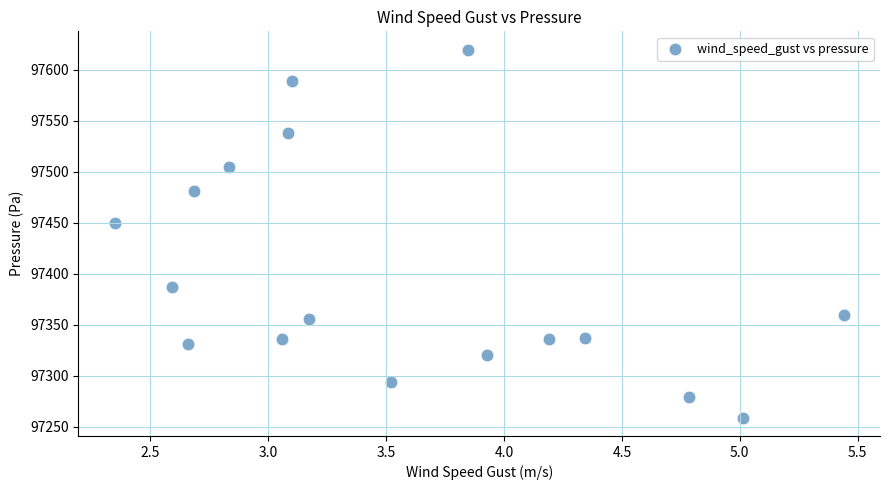

What is the range of Y values (max minus min)?

360.5